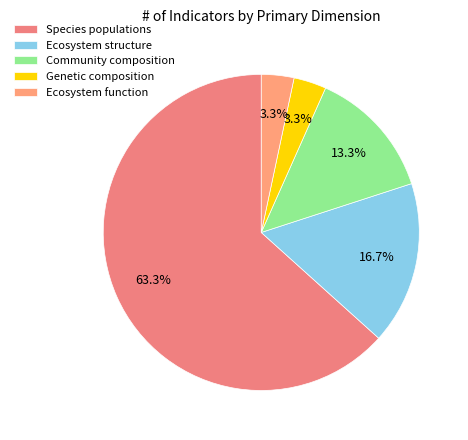

What is the ratio of the value at Ecosystem structure to the value at Genetic composition?

5.0